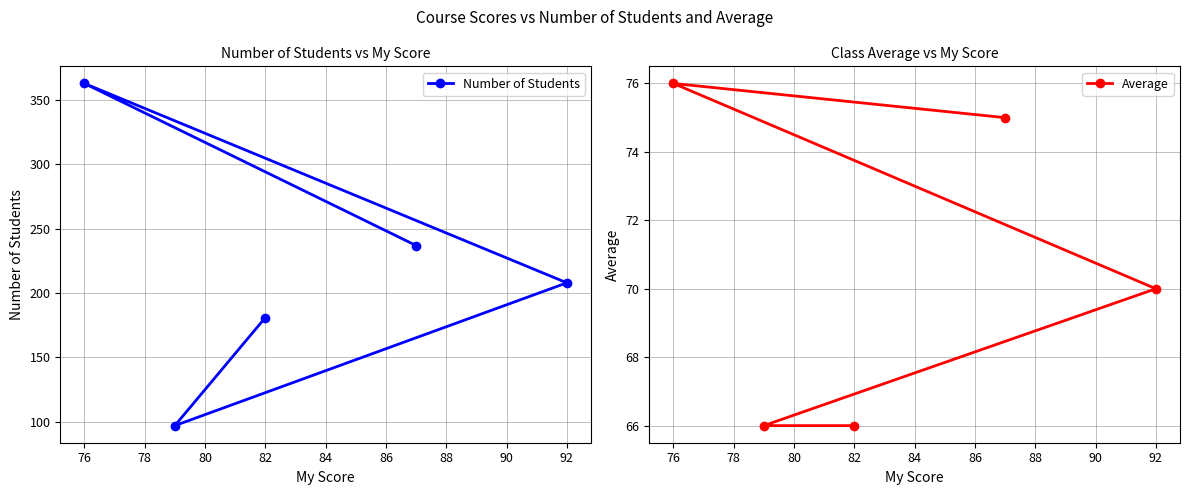

What is the total value across all series at 82?

247